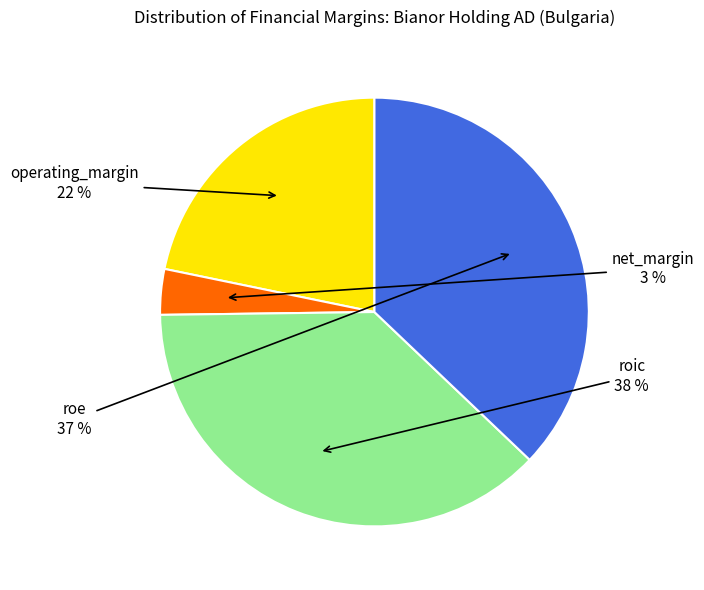

To the nearest percent, what percentage of the pie is roe?

37%